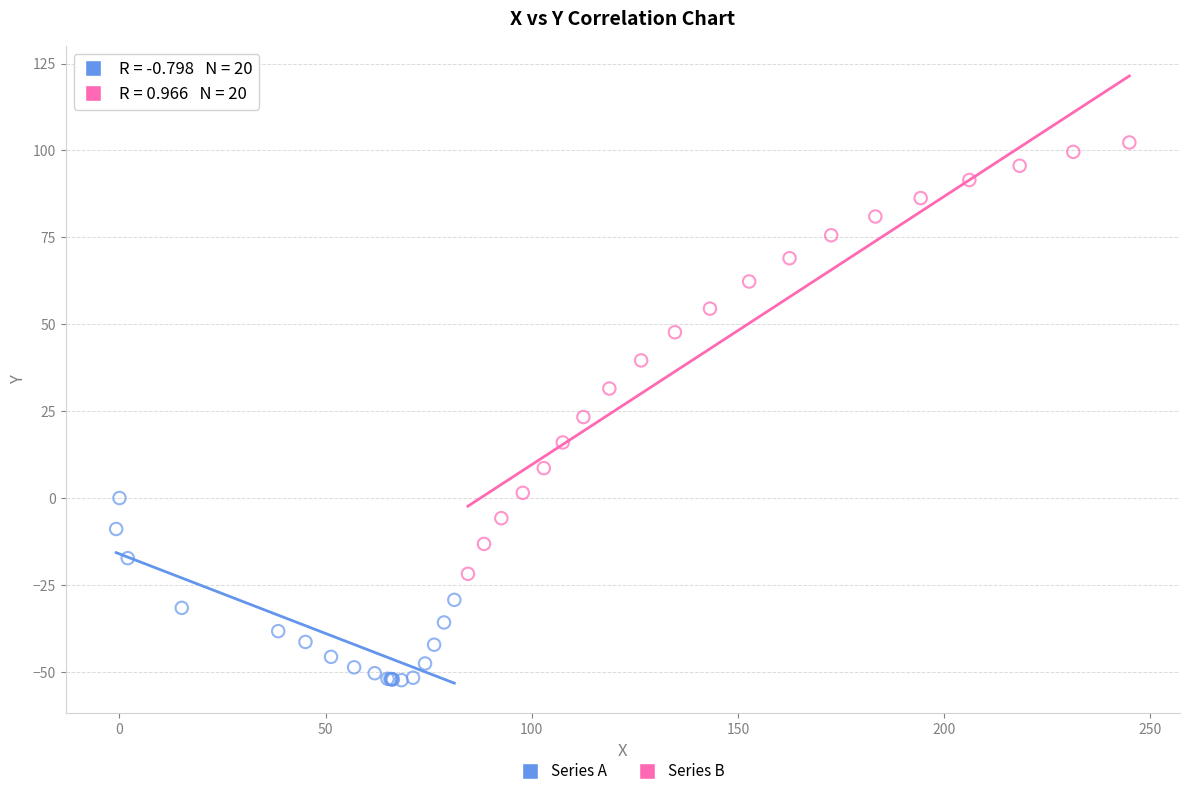

Which series reaches the maximum Y coordinate?

Series B